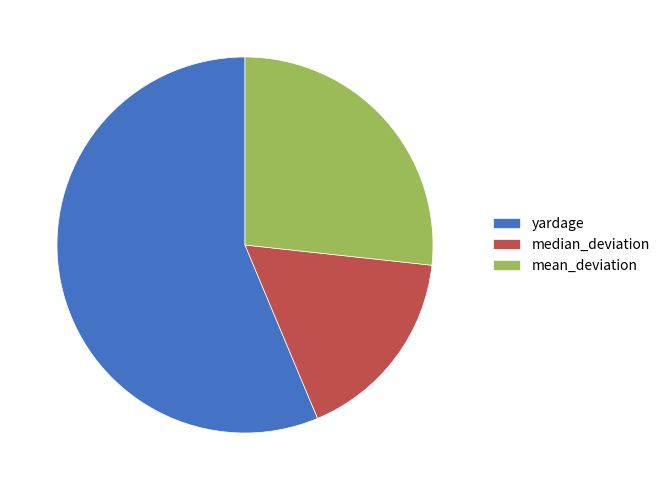

Do mean_deviation and median_deviation together represent more than half of the pie?

No